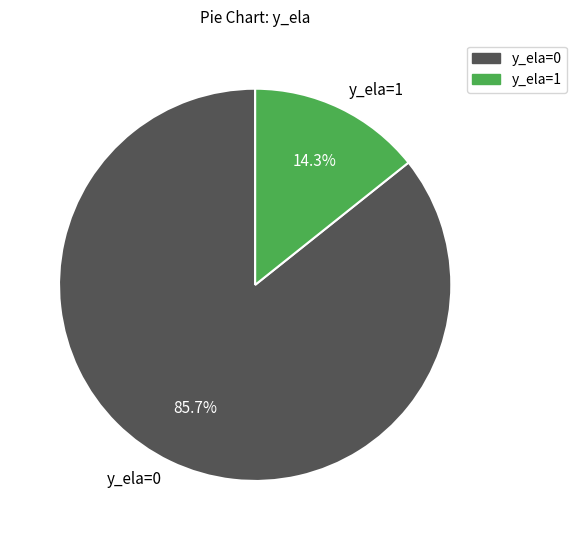

To the nearest percent, what is the average slice percentage?

50%